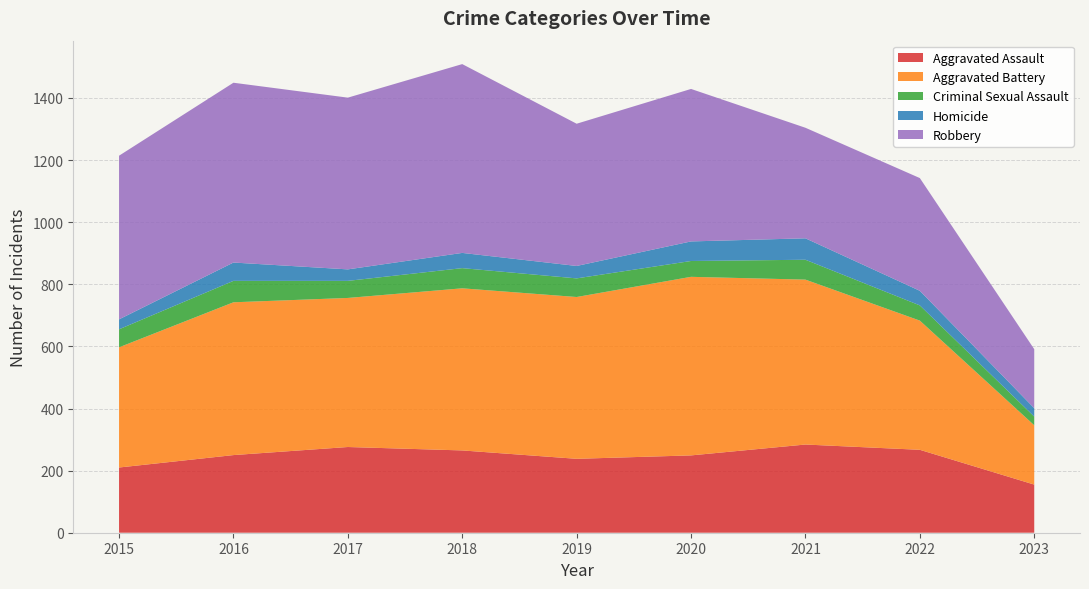

Reading left to right, list all the values displayed in this chart.

Aggravated Assault: 210	250	276	265	238	249	284	267	155
Aggravated Battery: 387	492	480	522	521	575	531	416	191
Criminal Sexual Assault: 58	69	55	65	60	51	64	49	28
Homicide: 32	59	37	49	40	63	69	47	27
Robbery: 527	579	553	608	458	491	356	363	190